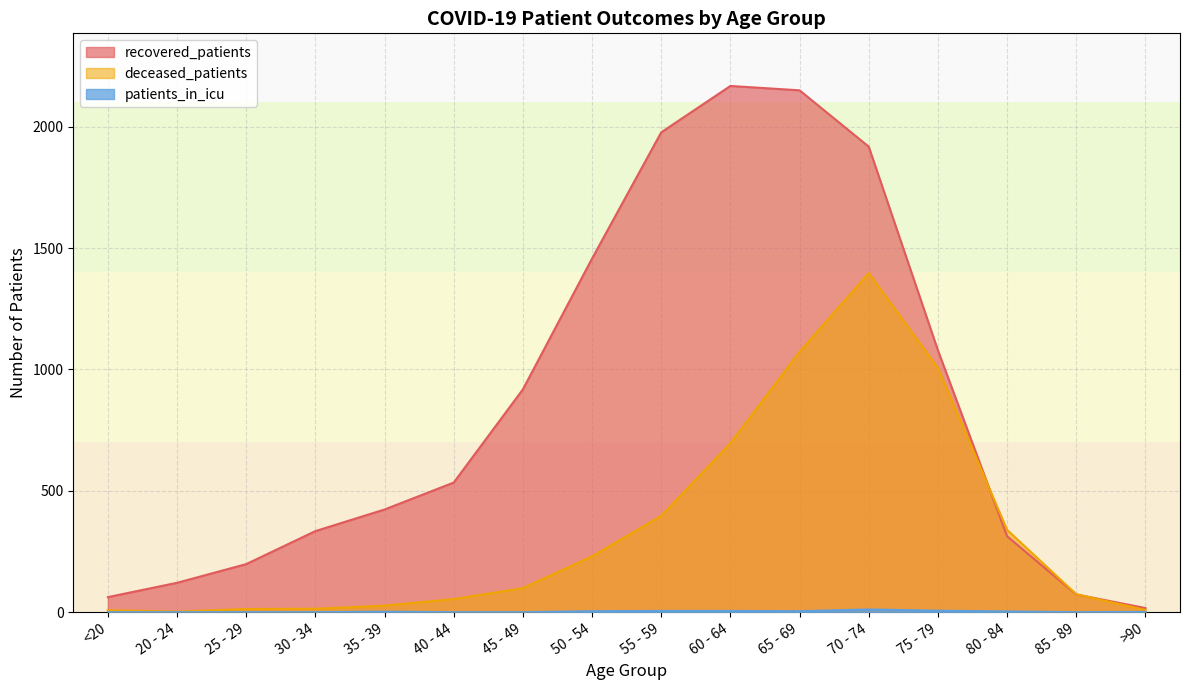

What is the difference between the highest and lowest values at 80 - 84?

336